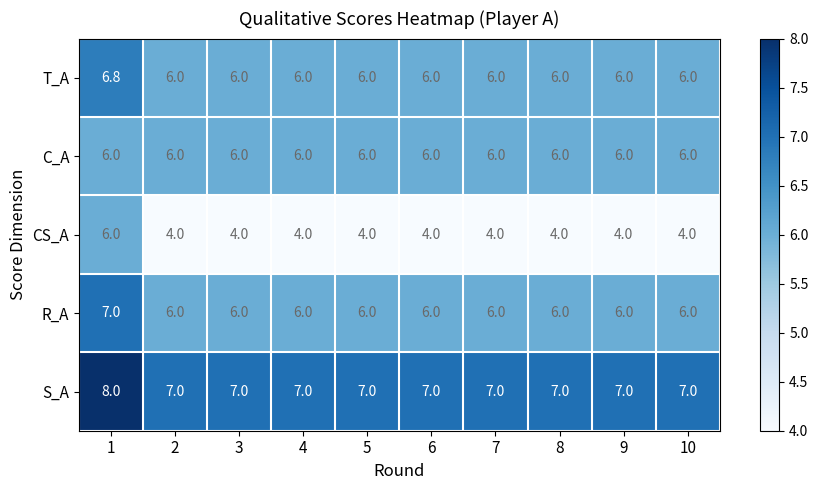

Which series has the largest range (max minus min)?

CS_A